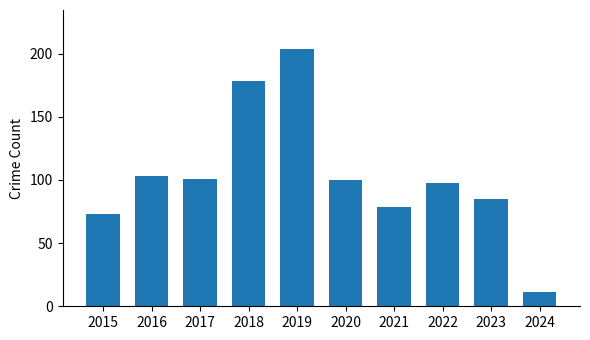

How many distinct data groups are displayed?

1